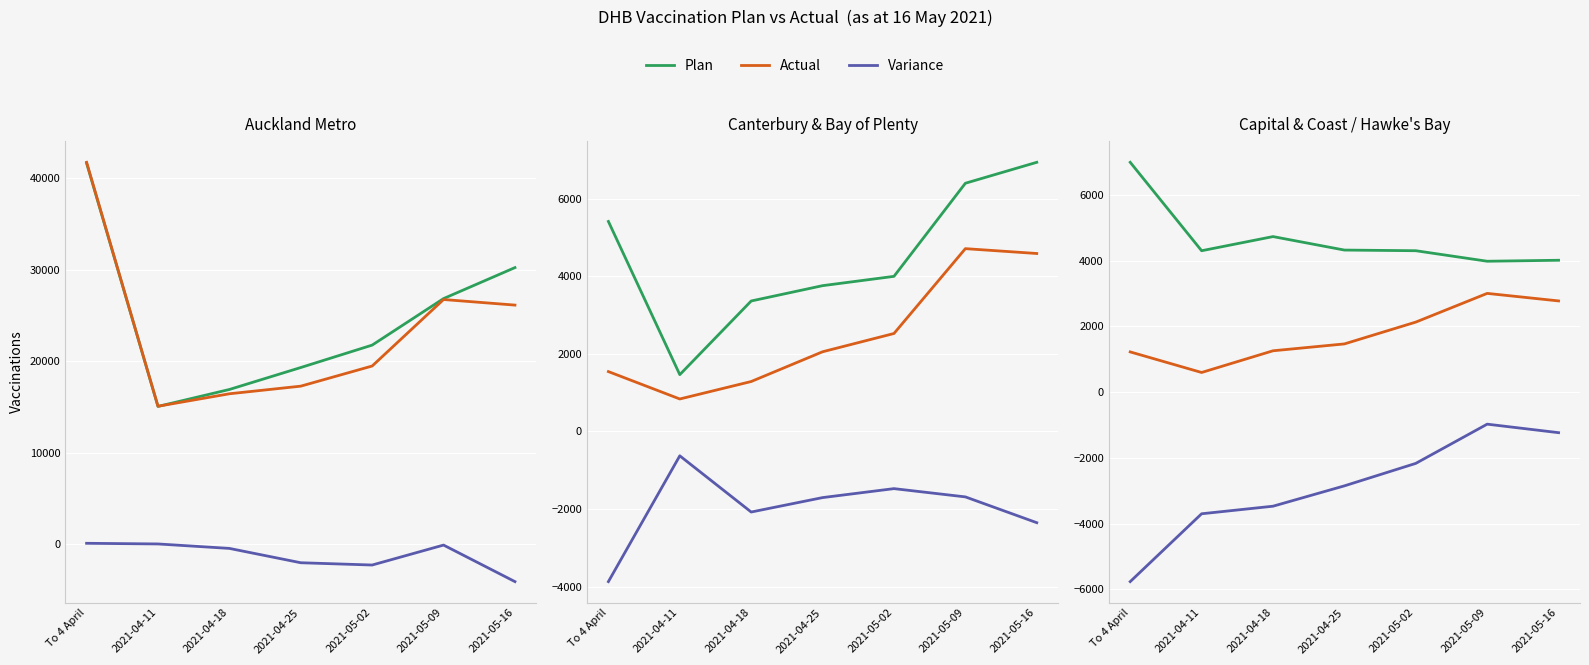

How many values in the Variance series are below -2855?

3